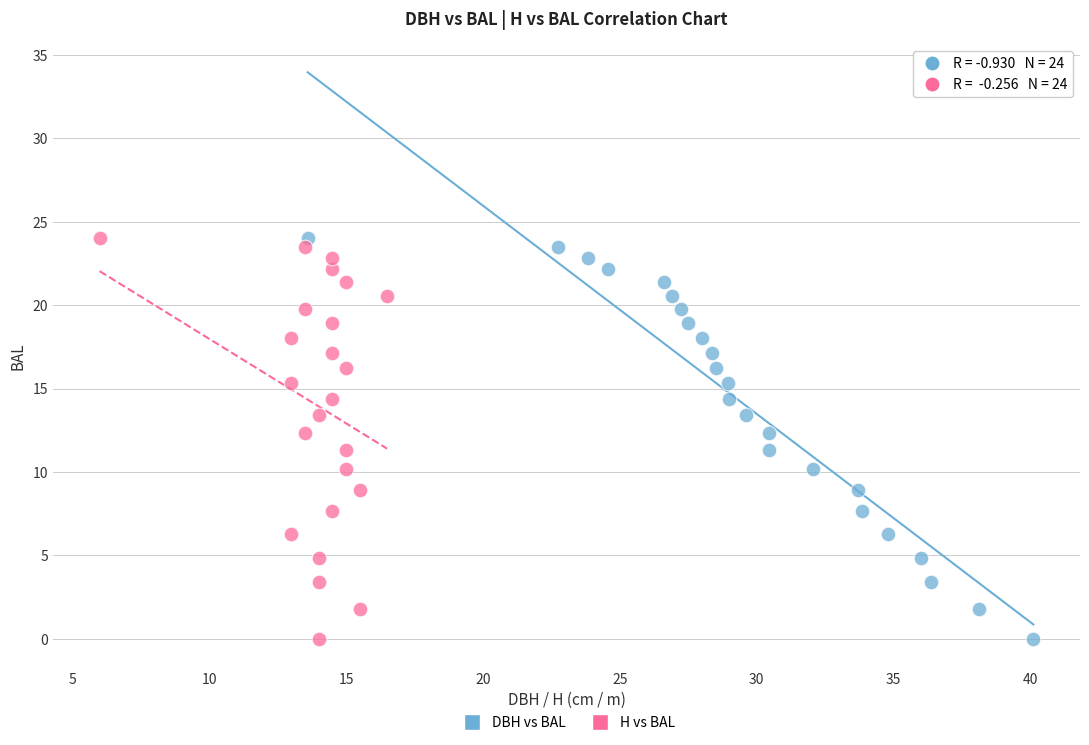

What are all the series names shown in the legend?

DBH vs BAL, H vs BAL